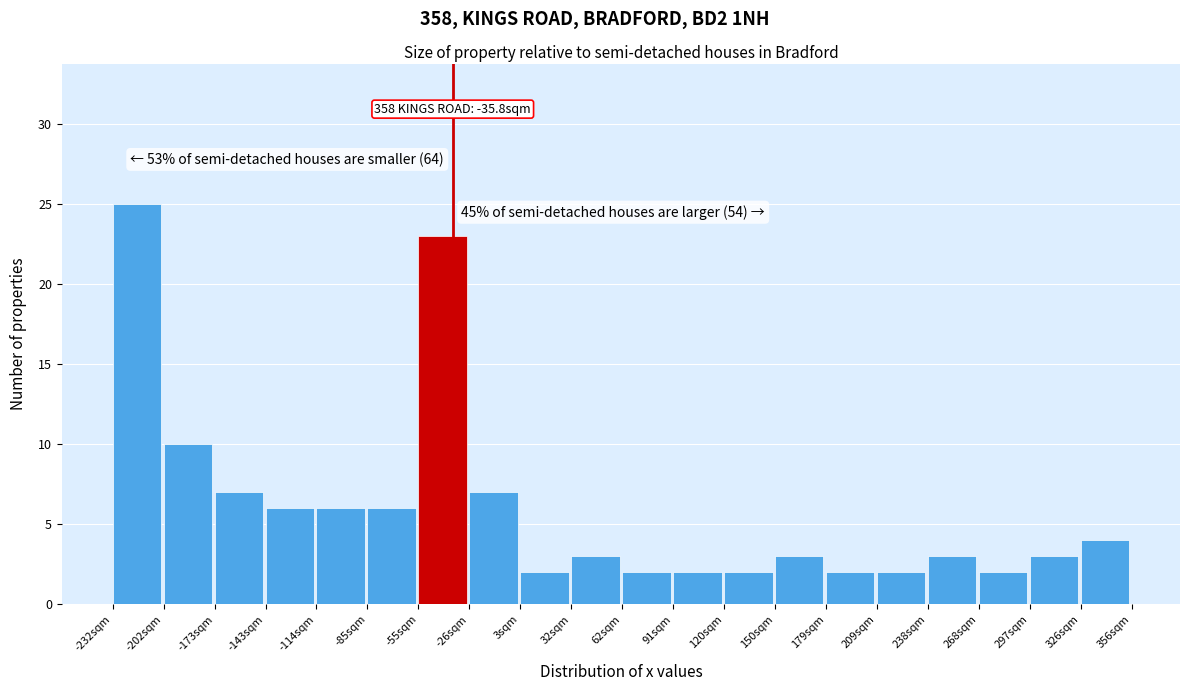

Over which range of the x-axis is the bar tallest?

-230 to -205